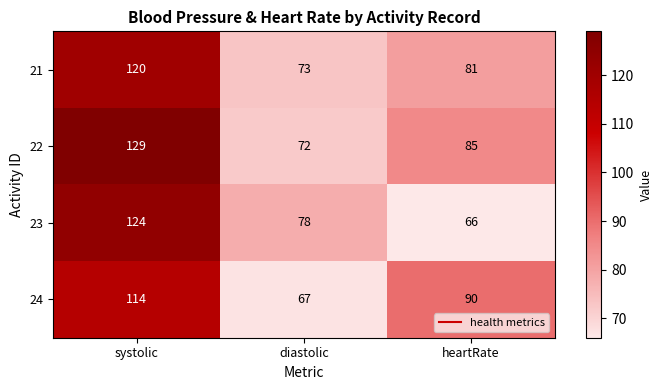

What is the smallest value displayed?

66